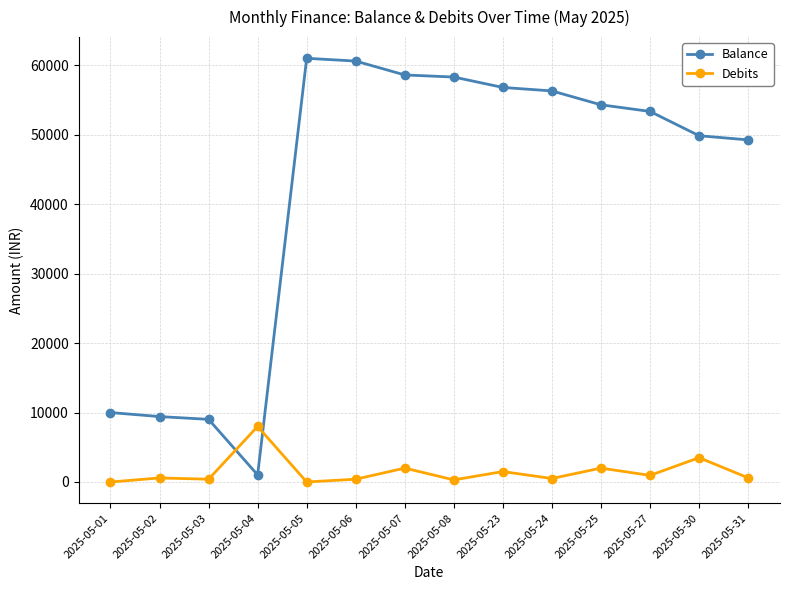

What is the total value across all series at 2025-05-06?

61020.0